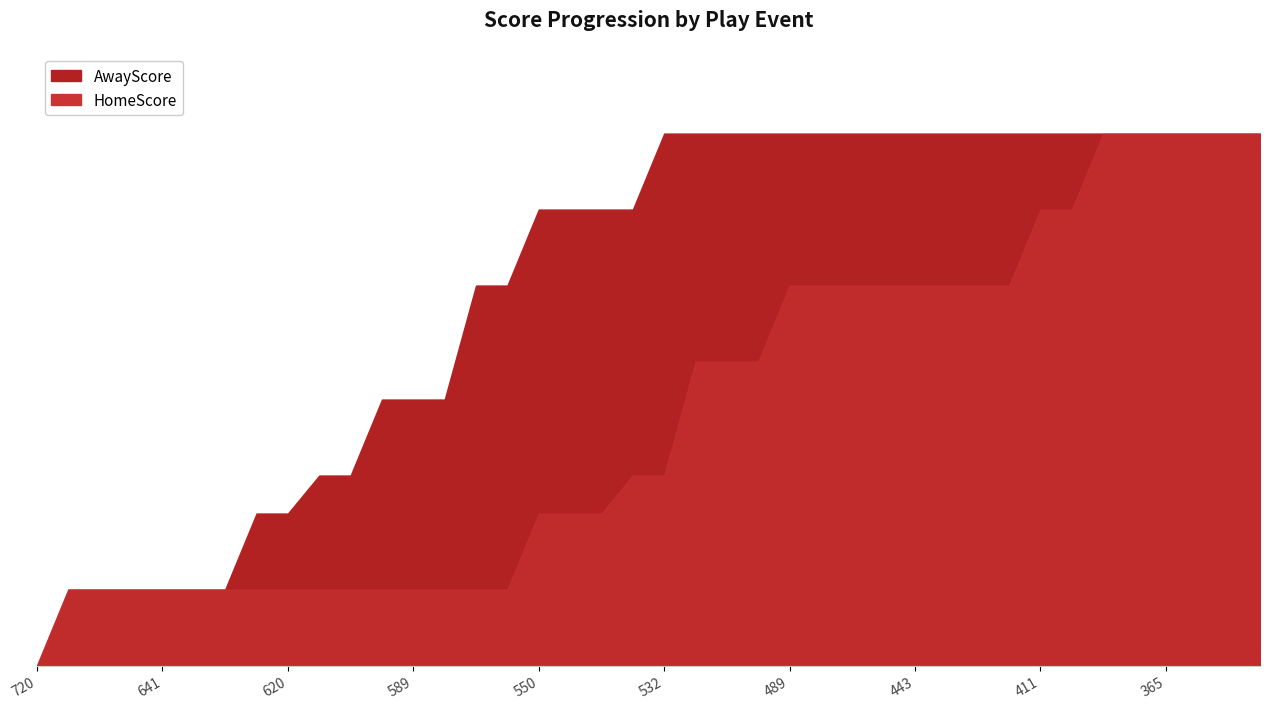

Reading right to left, extract all data points from this chart.

AwayScore: 14	14	14	14	14	14	14	14	14	14	14	14	14	14	14	14	14	14	14	14	12	12	12	12	10	10	7	7	7	5	5	4	4	2	2	2	2	2	2	0
HomeScore: 14	14	14	14	14	14	12	12	10	10	10	10	10	10	10	10	8	8	8	5	5	4	4	4	2	2	2	2	2	2	2	2	2	2	2	2	2	2	2	0